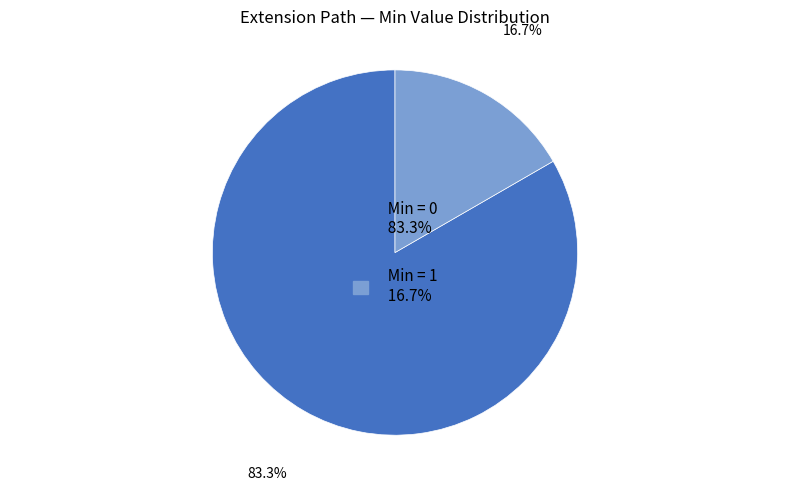

Does any single category account for the majority?

Yes